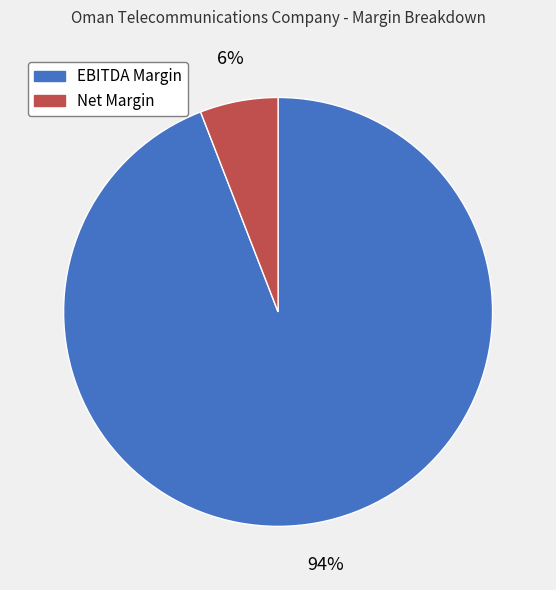

What is the largest slice in the pie chart?

EBITDA Margin